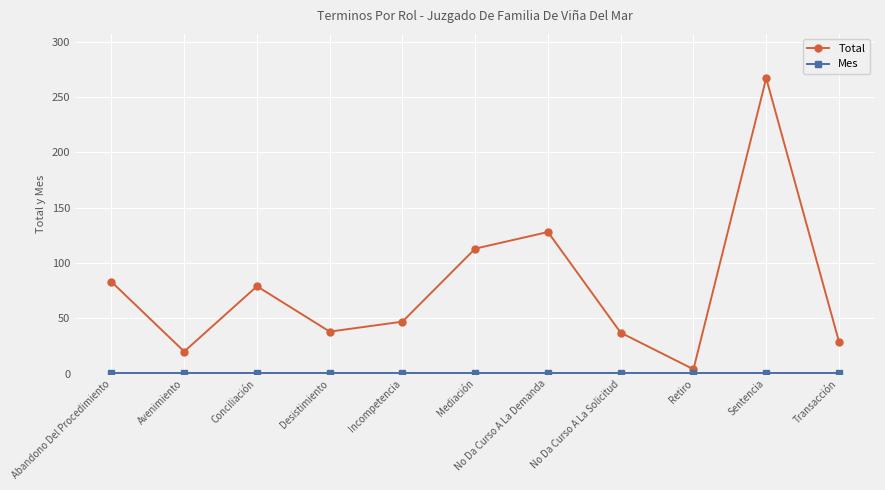

At how many categories does at least one series exceed 95?

3